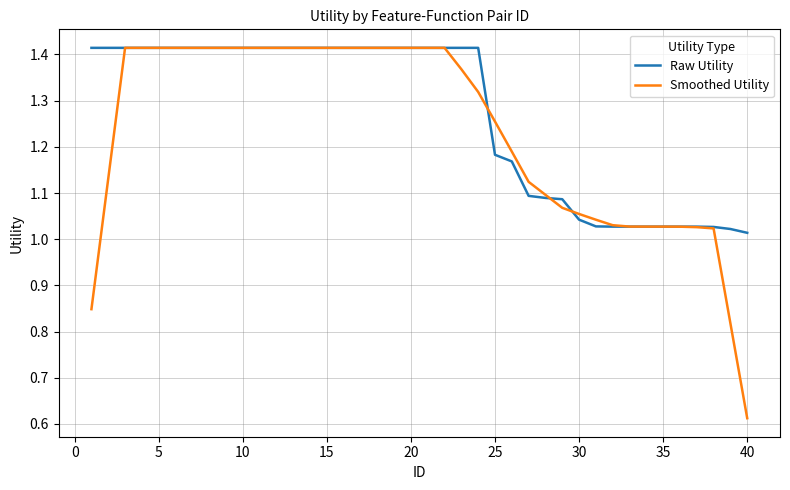

Which series has the largest range (max minus min)?

Smoothed Utility